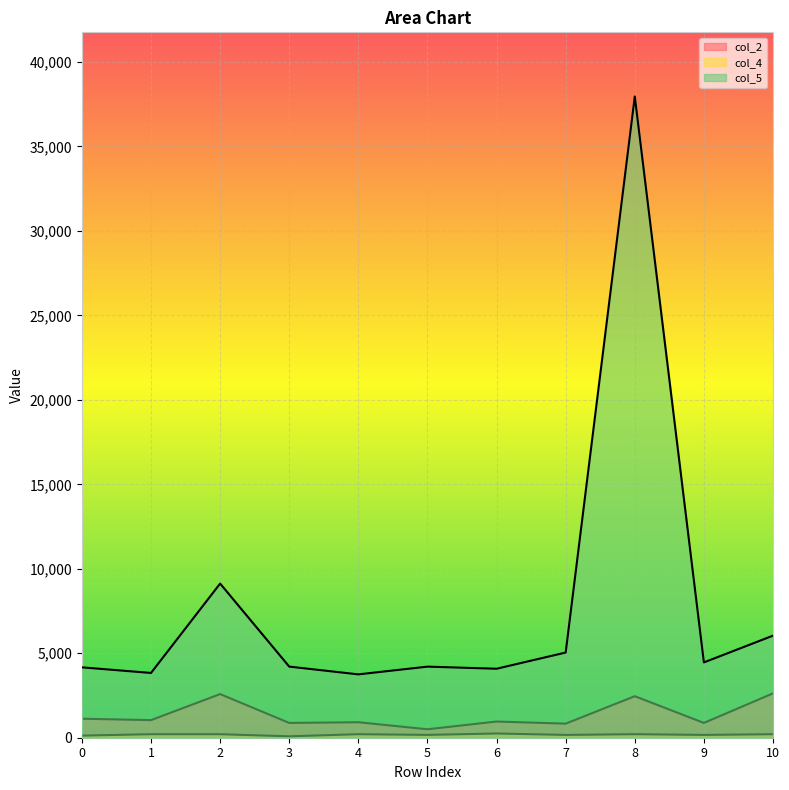

What value does the col_5 series have at 8, to the nearest 100?

38000